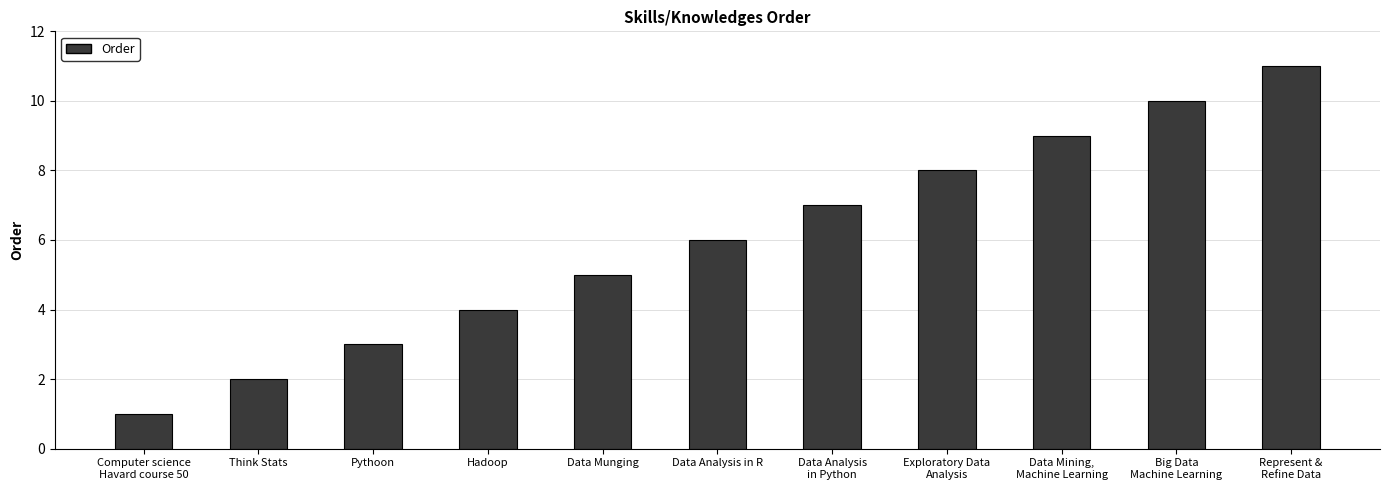

True or false: the data shows 2 at Data Analysis
in Python.

False